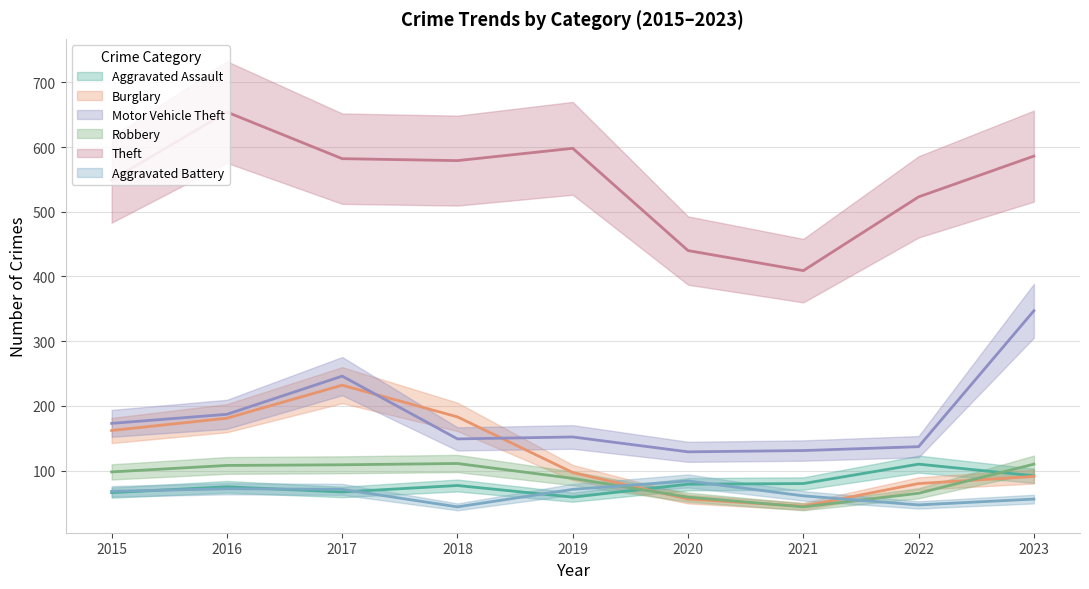

What is the sum of the Motor Vehicle Theft values at 2023 and 2015?

520